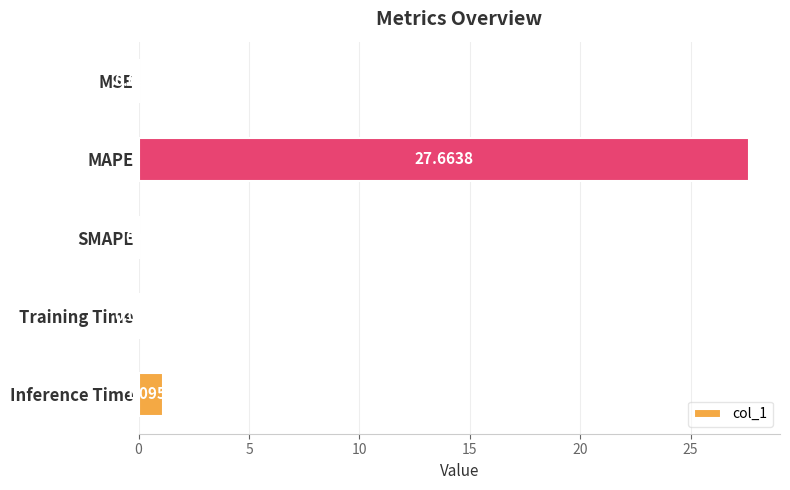

Which label corresponds to the largest value in the chart?

MAPE